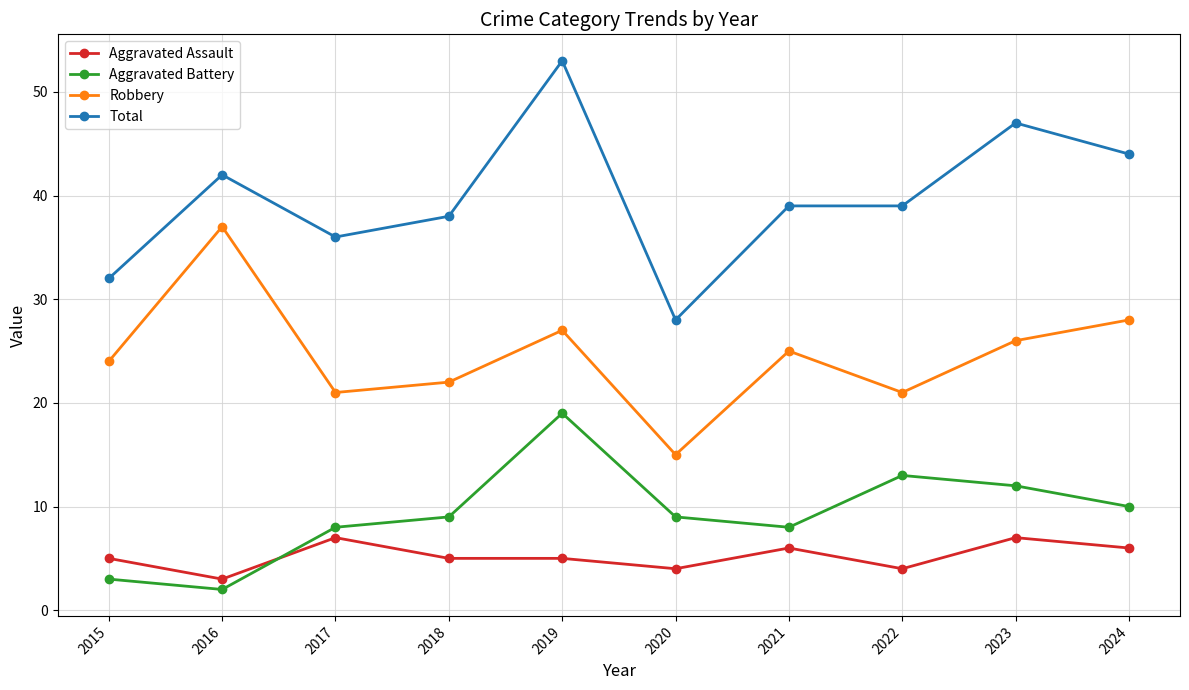

True or false: Total and Aggravated Assault intersect in this chart.

False